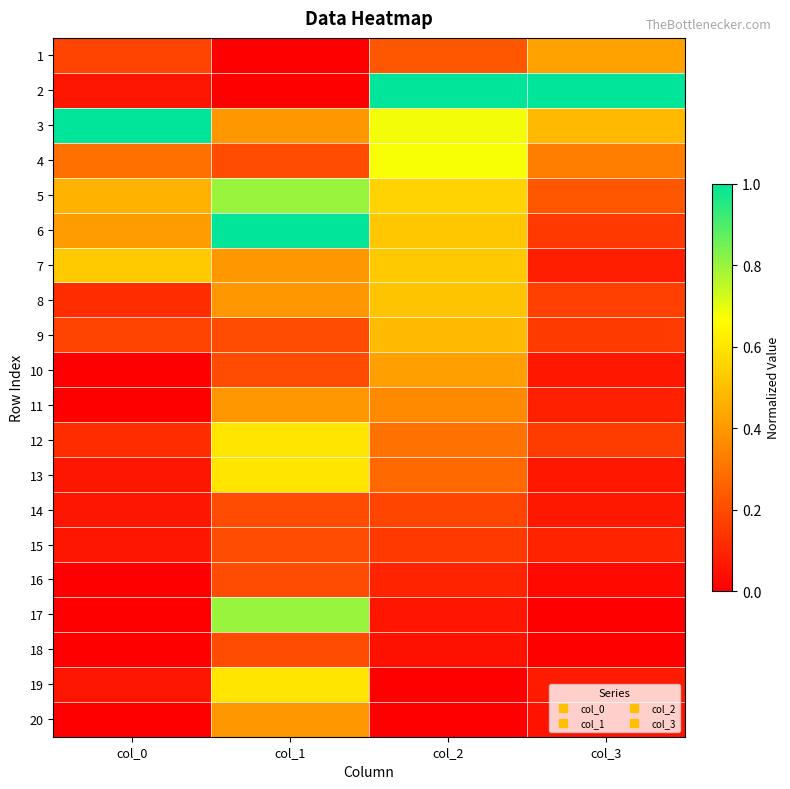

Reading left to right, what are all the values shown in this chart?

1: col_0=0.2	col_1=0.0	col_2=0.2	col_3=0.4
2: col_0=0.1	col_1=0.0	col_2=1.0	col_3=1.0
3: col_0=1.0	col_1=0.4	col_2=0.7	col_3=0.5
4: col_0=0.3	col_1=0.2	col_2=0.7	col_3=0.3
5: col_0=0.5	col_1=0.8	col_2=0.6	col_3=0.2
6: col_0=0.4	col_1=1.0	col_2=0.5	col_3=0.2
7: col_0=0.5	col_1=0.4	col_2=0.5	col_3=0.1
8: col_0=0.1	col_1=0.4	col_2=0.5	col_3=0.2
9: col_0=0.2	col_1=0.2	col_2=0.5	col_3=0.2
10: col_0=0.0	col_1=0.2	col_2=0.4	col_3=0.1
11: col_0=0.0	col_1=0.4	col_2=0.4	col_3=0.1
12: col_0=0.1	col_1=0.6	col_2=0.3	col_3=0.2
13: col_0=0.1	col_1=0.6	col_2=0.3	col_3=0.1
14: col_0=0.1	col_1=0.2	col_2=0.2	col_3=0.1
15: col_0=0.1	col_1=0.2	col_2=0.2	col_3=0.1
16: col_0=0.0	col_1=0.2	col_2=0.1	col_3=0.0
17: col_0=0.0	col_1=0.8	col_2=0.1	col_3=0.0
18: col_0=0.0	col_1=0.2	col_2=0.0	col_3=0.0
19: col_0=0.1	col_1=0.6	col_2=0.0	col_3=0.1
20: col_0=0.0	col_1=0.4	col_2=0.0	col_3=0.0